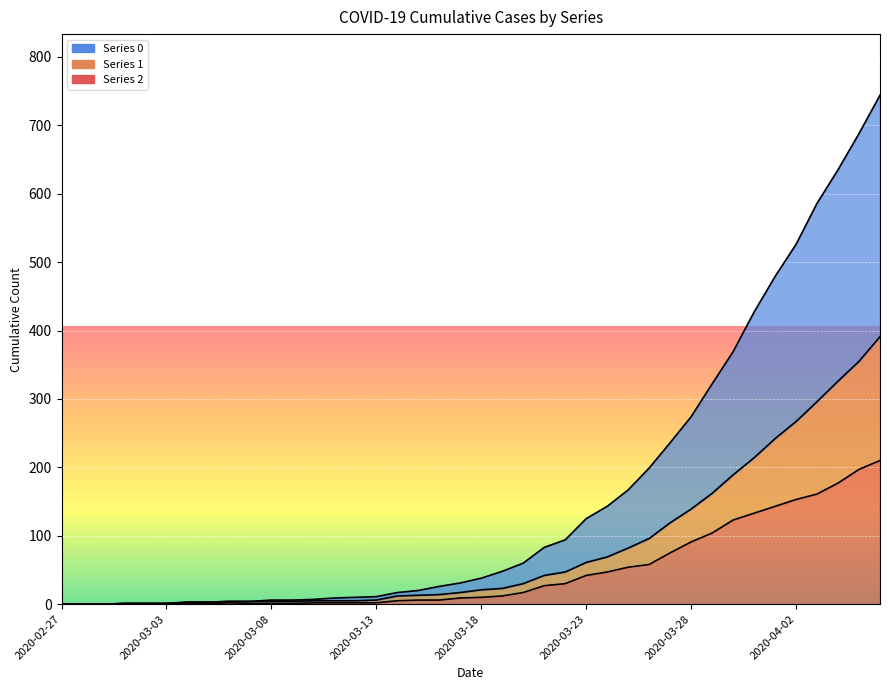

What is the maximum value for 1?

391